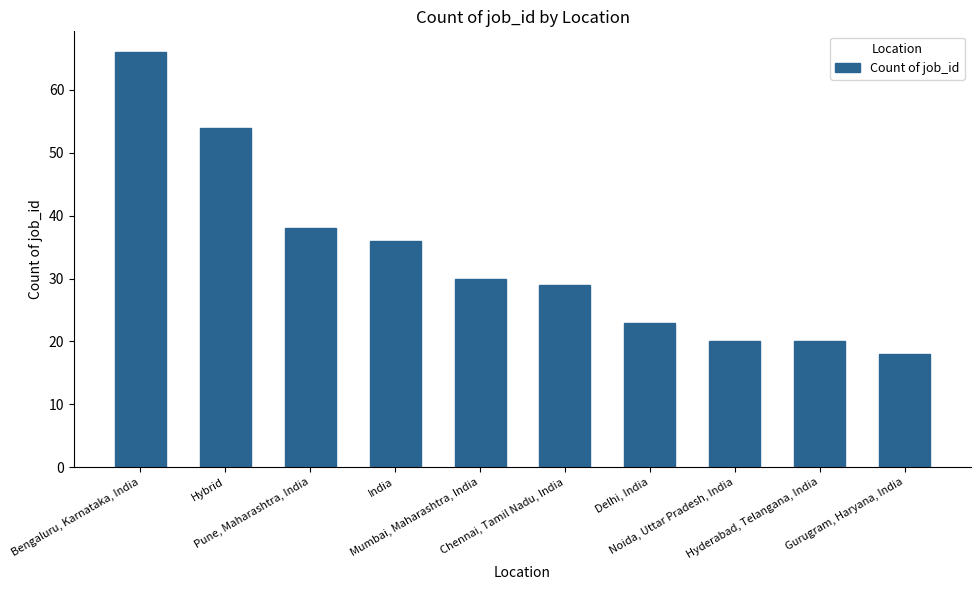

What is the minimum value shown in the chart?

18